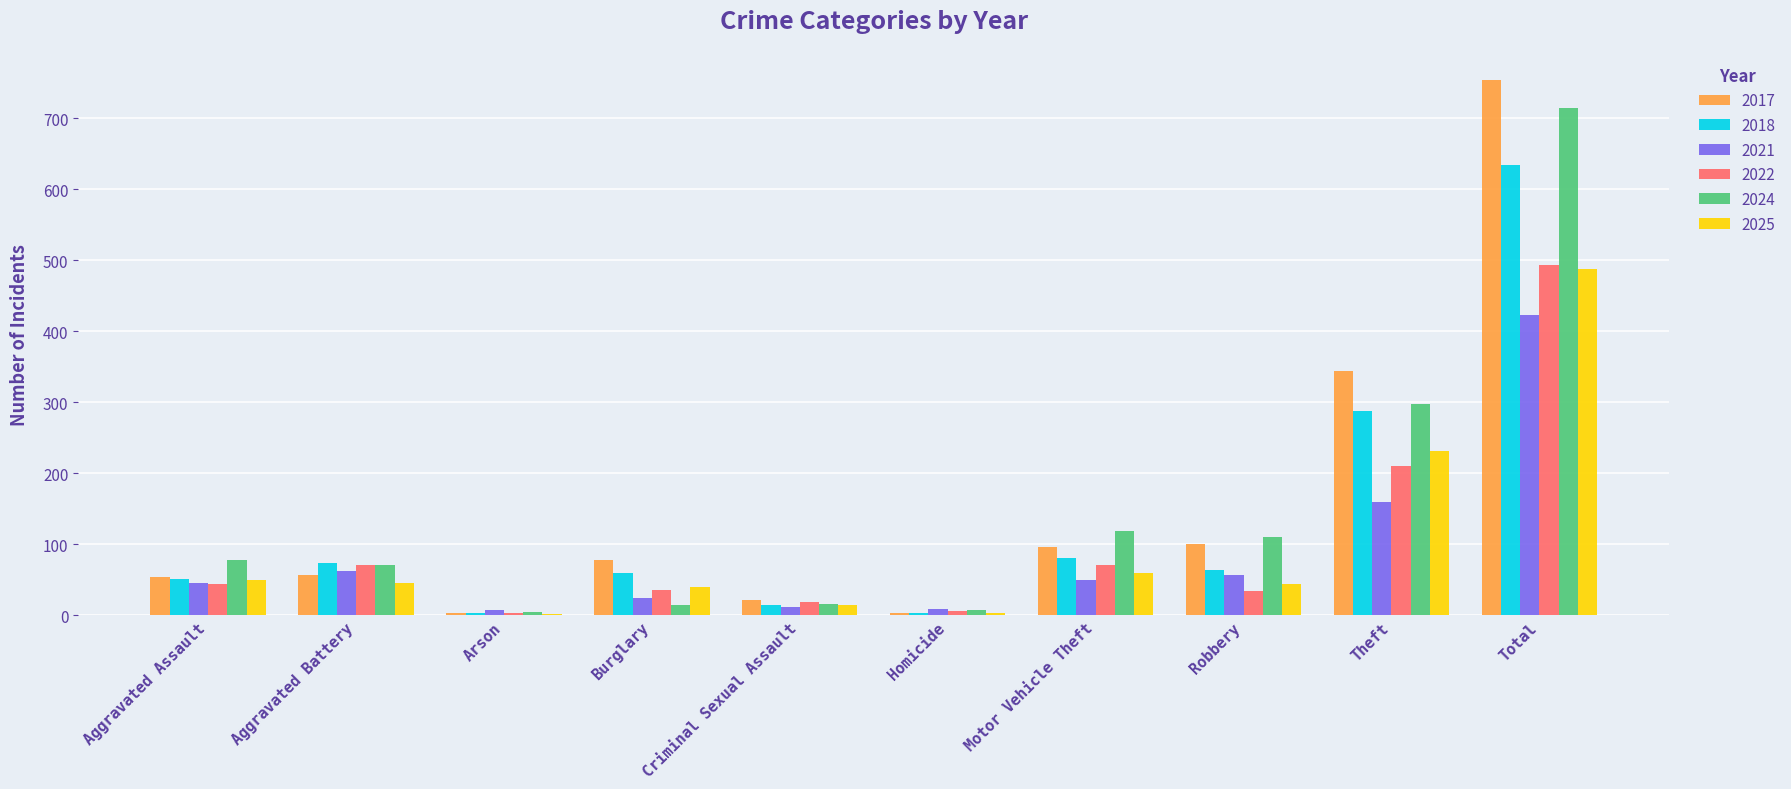

What is the greatest value displayed?

754